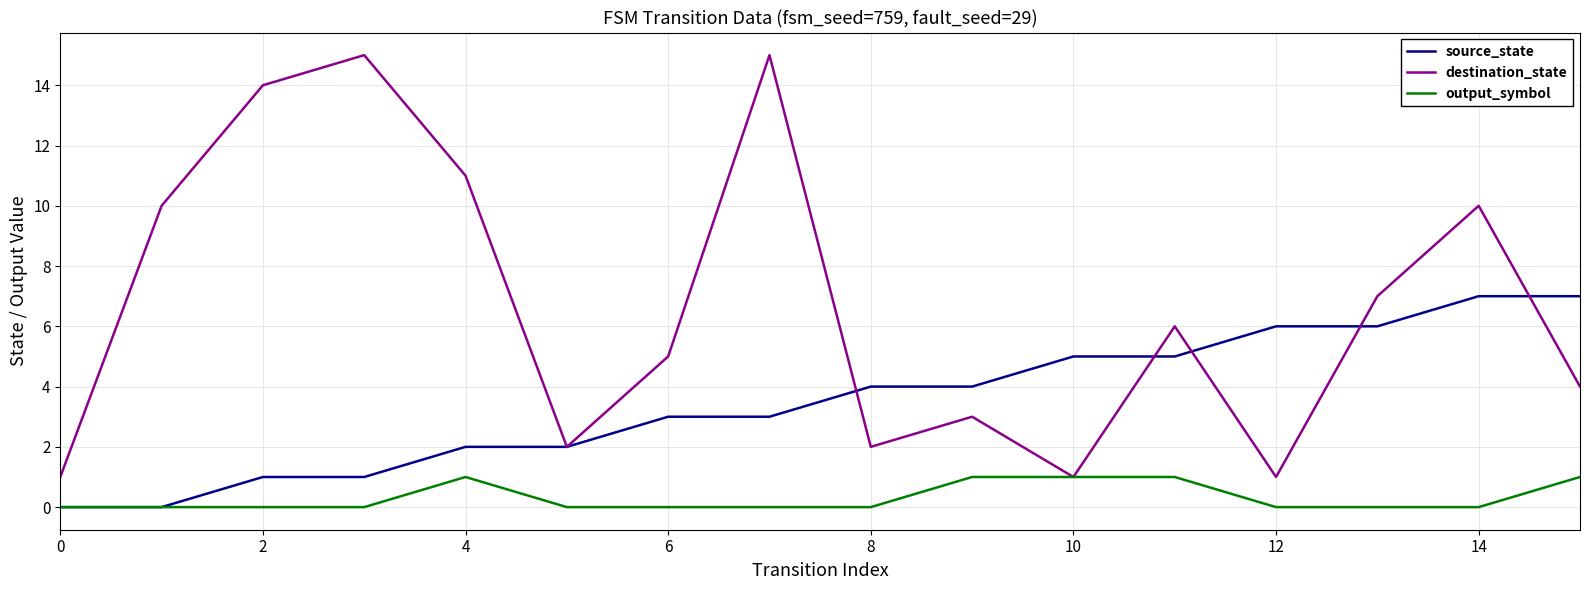

How many output_symbol values are between 0 and 1?

16